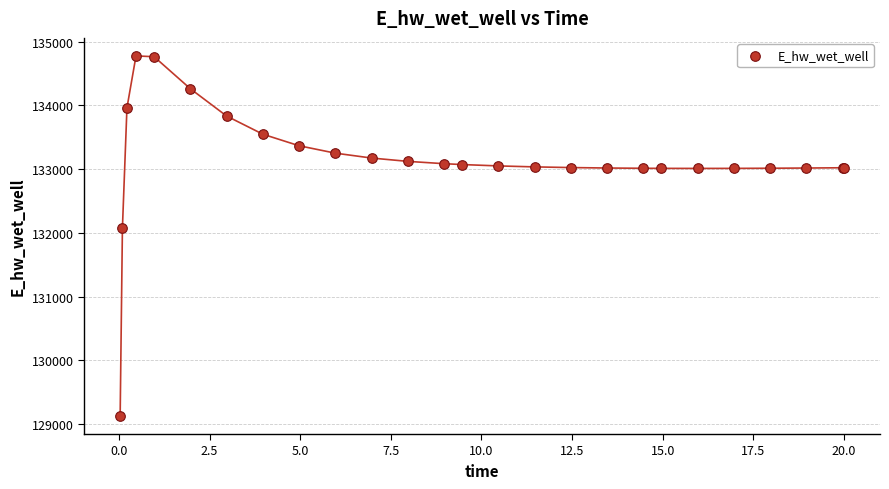

What Y value in the scatter plot is closest to 131951?

132074.5